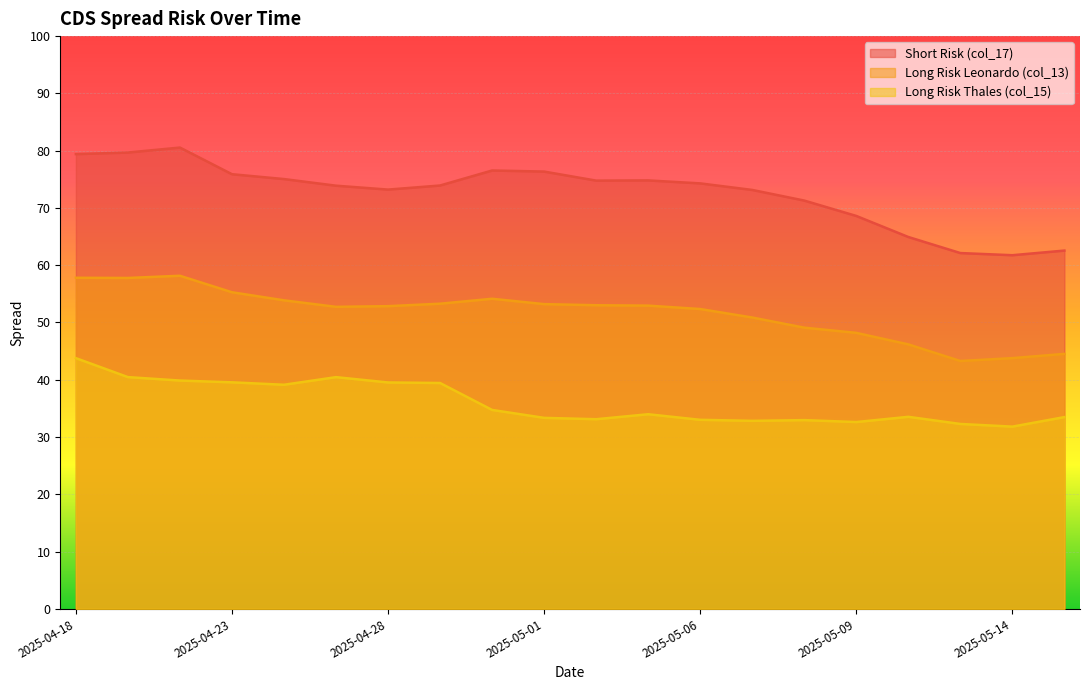

True or false: Long Risk Thales (col_15) and Long Risk Leonardo (col_13) intersect in this chart.

False